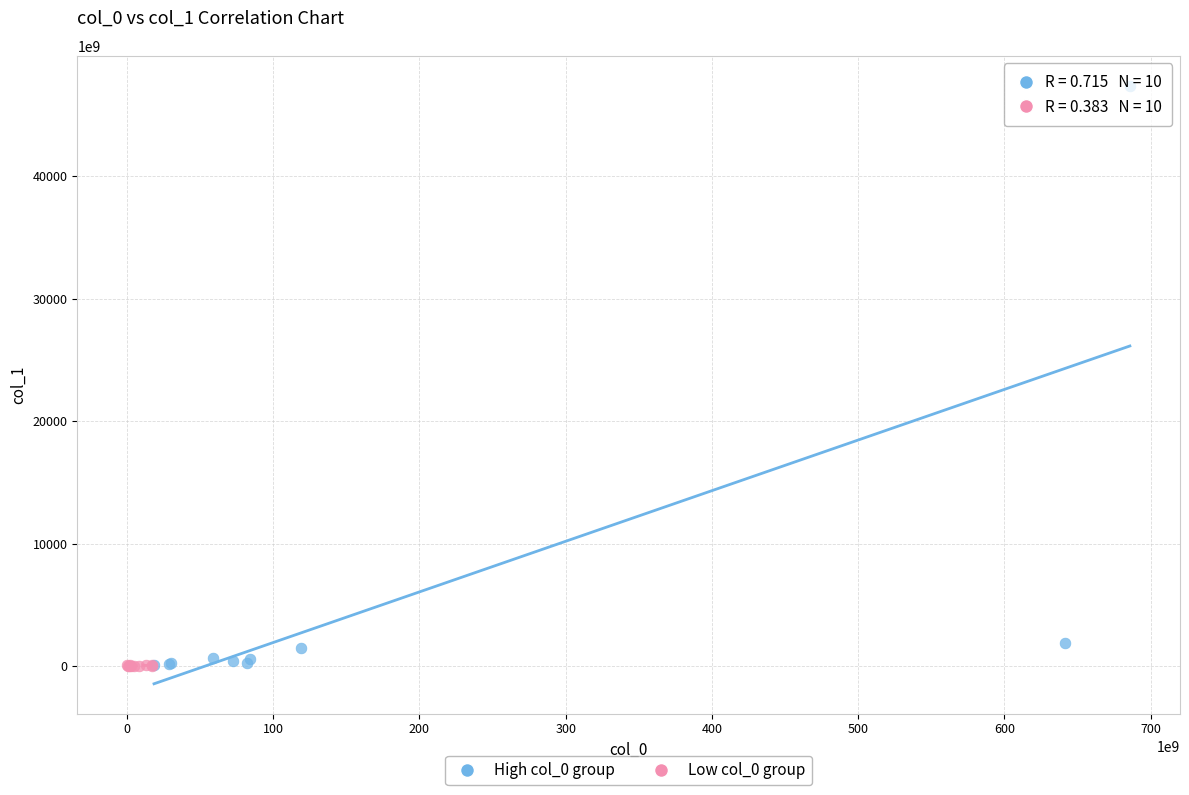

Which series reaches the maximum Y coordinate?

High col_0 group